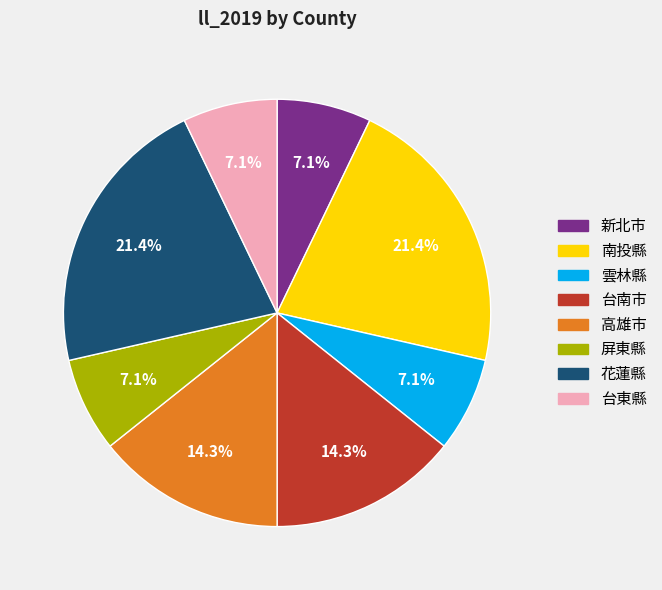

Does any single category account for the majority?

No